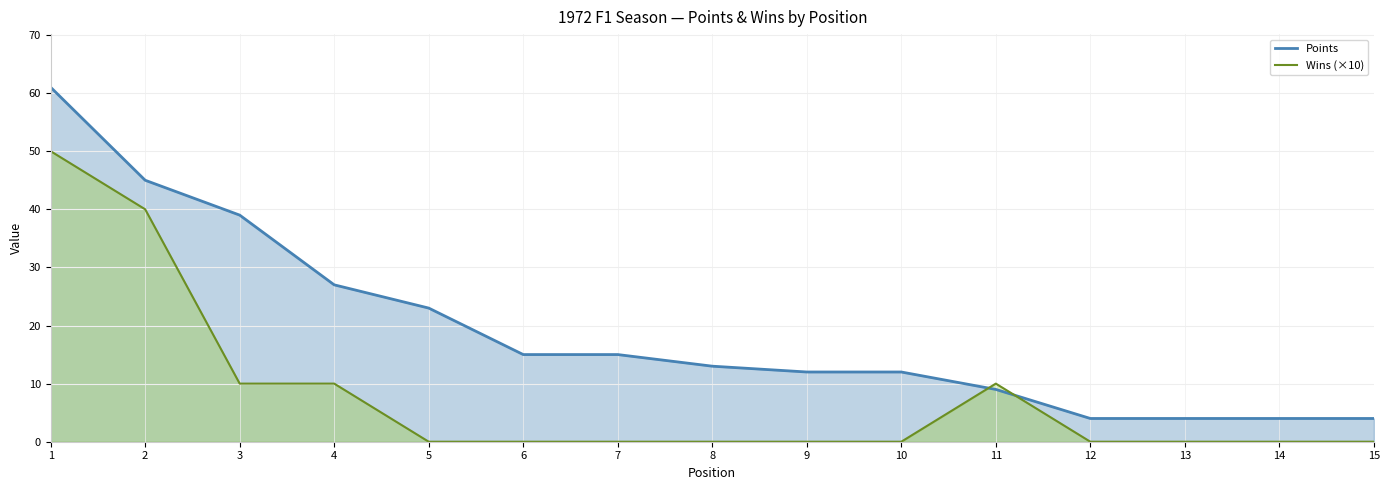

True or false: Wins (×10) has a value of 0 at 7.

True